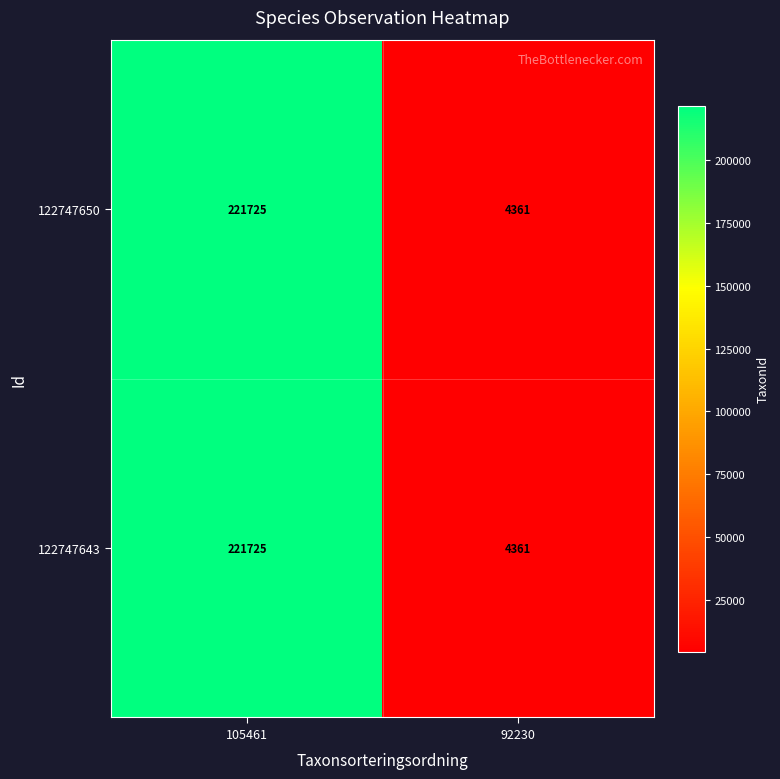

Which label corresponds to the largest value in the chart?

105461